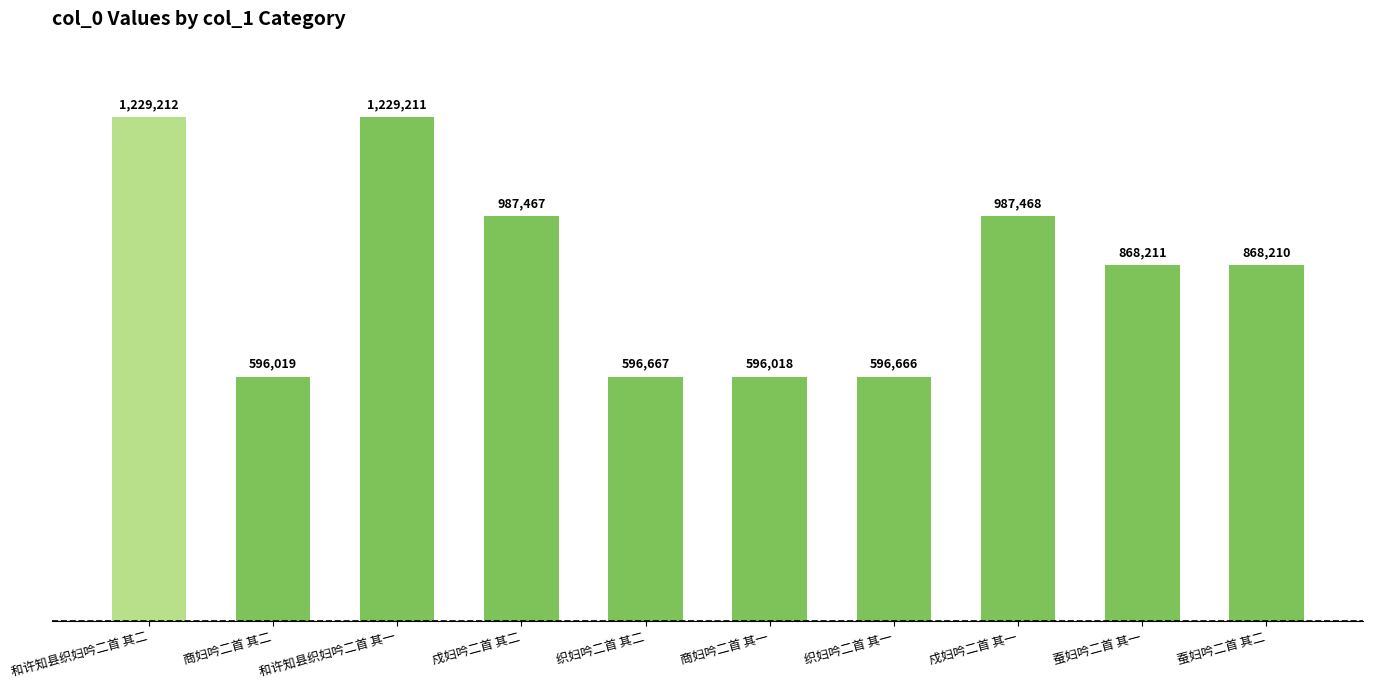

What is the sum of all values?

8555149